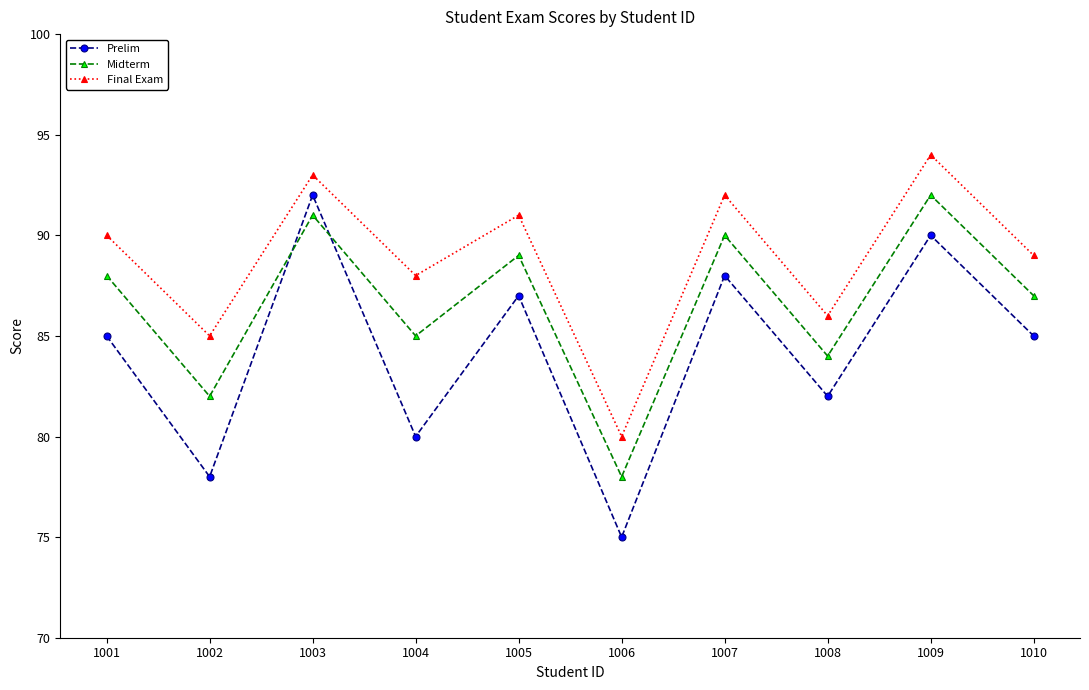

What is the total value across all series at 1004?

253